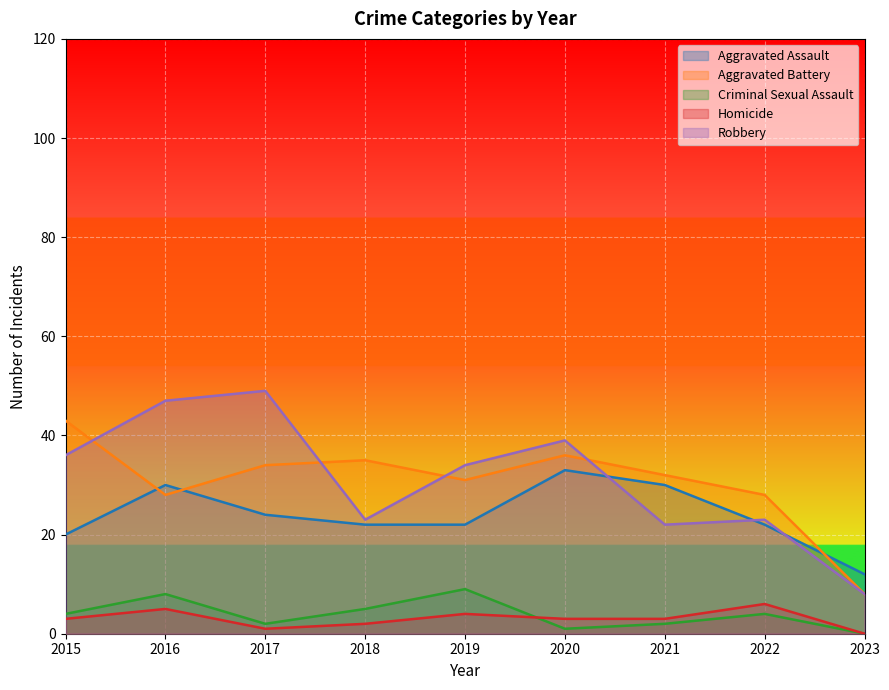

Reading right to left, what are all the values shown in this chart?

Aggravated Assault: 12	22	30	33	22	22	24	30	20
Aggravated Battery: 8	28	32	36	31	35	34	28	43
Criminal Sexual Assault: 0	4	2	1	9	5	2	8	4
Homicide: 0	6	3	3	4	2	1	5	3
Robbery: 8	23	22	39	34	23	49	47	36